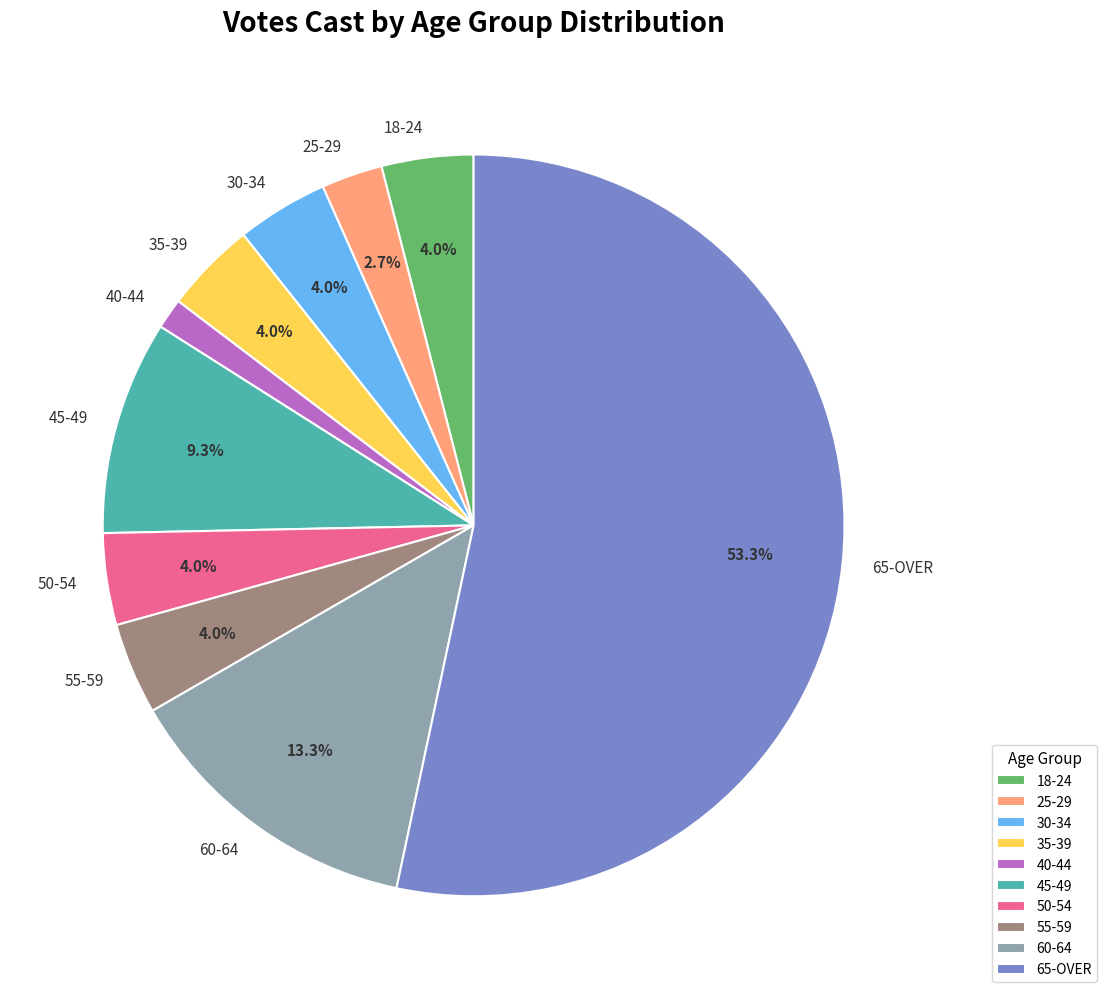

Which category has the smallest portion of the pie?

40-44